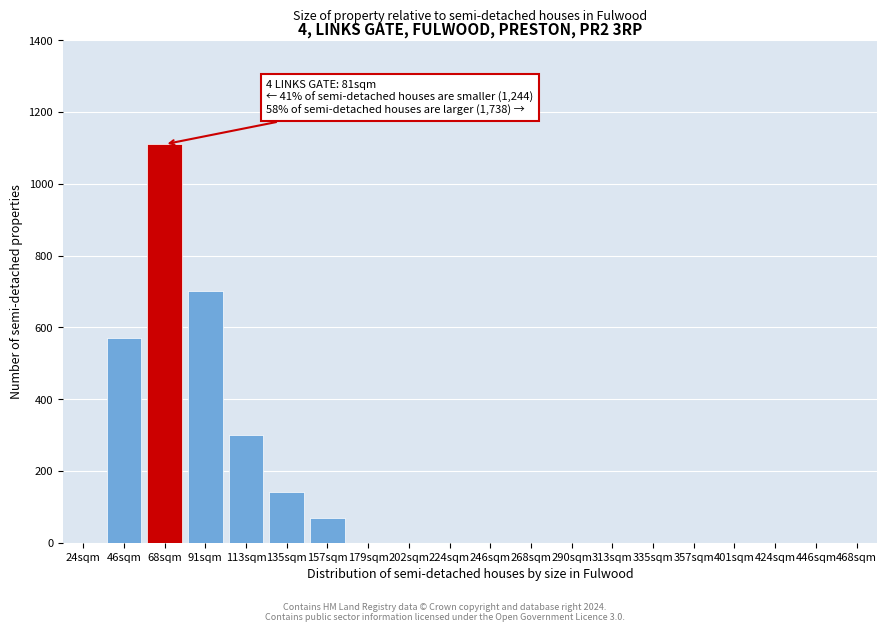

Reading right to left, transcribe all the data shown in this chart.

468sqm=0	446sqm=0	424sqm=0	401sqm=0	357sqm=0	335sqm=0	313sqm=0	290sqm=0	268sqm=0	246sqm=0	224sqm=0	202sqm=0	179sqm=0	157sqm=70	135sqm=140	113sqm=300	91sqm=700	68sqm=1110	46sqm=570	24sqm=0